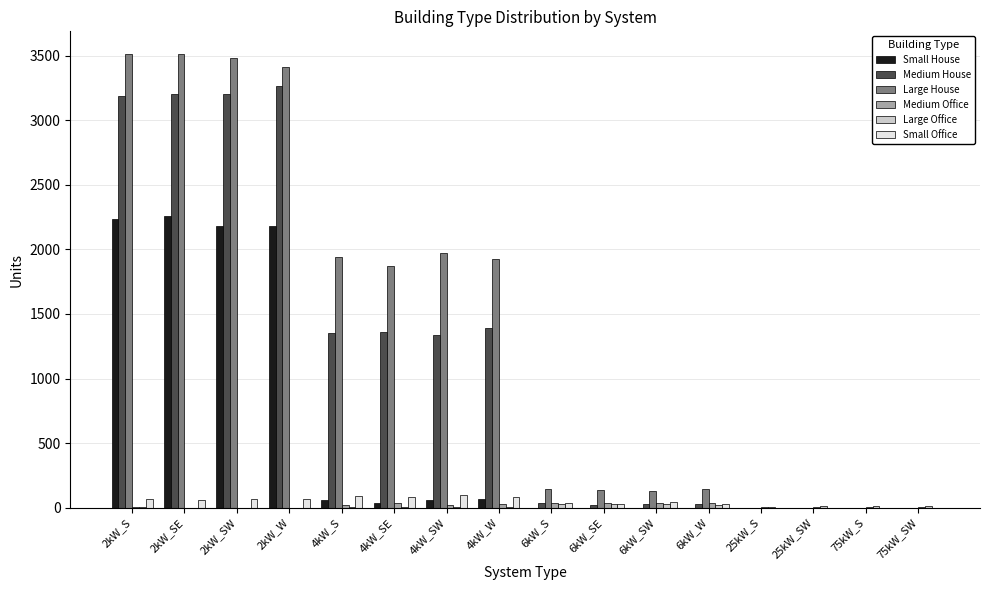

What is the sum of all Large House values?

22182